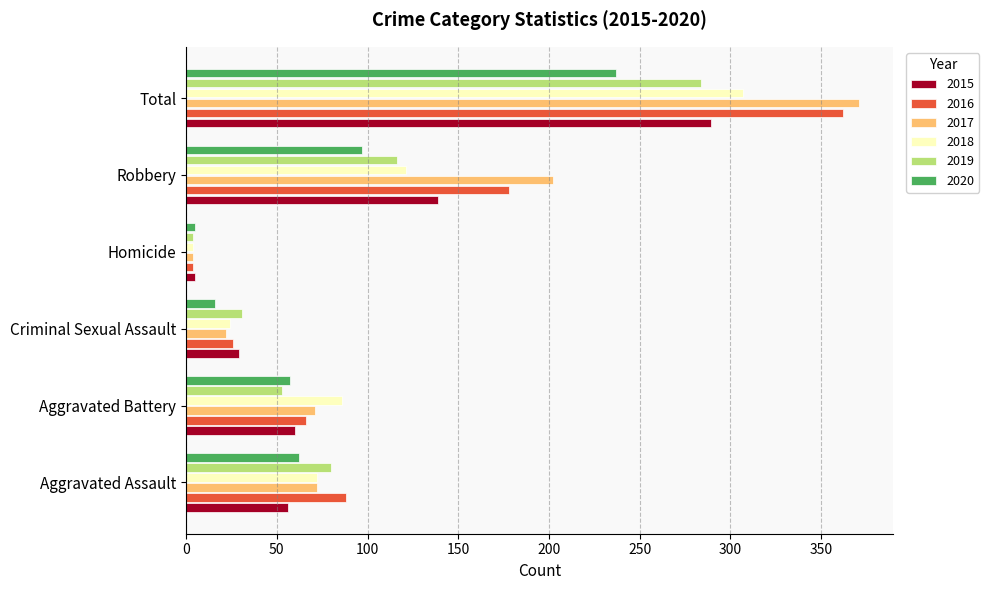

True or false: 2018 has a value of 121 at Robbery.

True